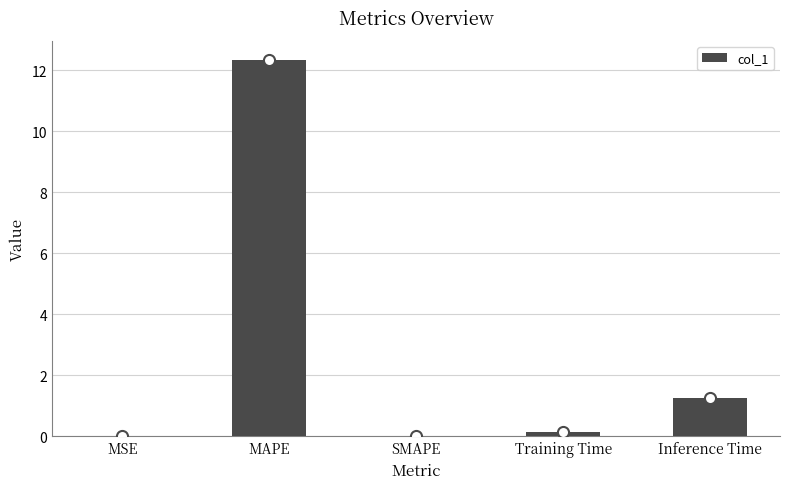

True or false: the data shows -4.8 at SMAPE.

False